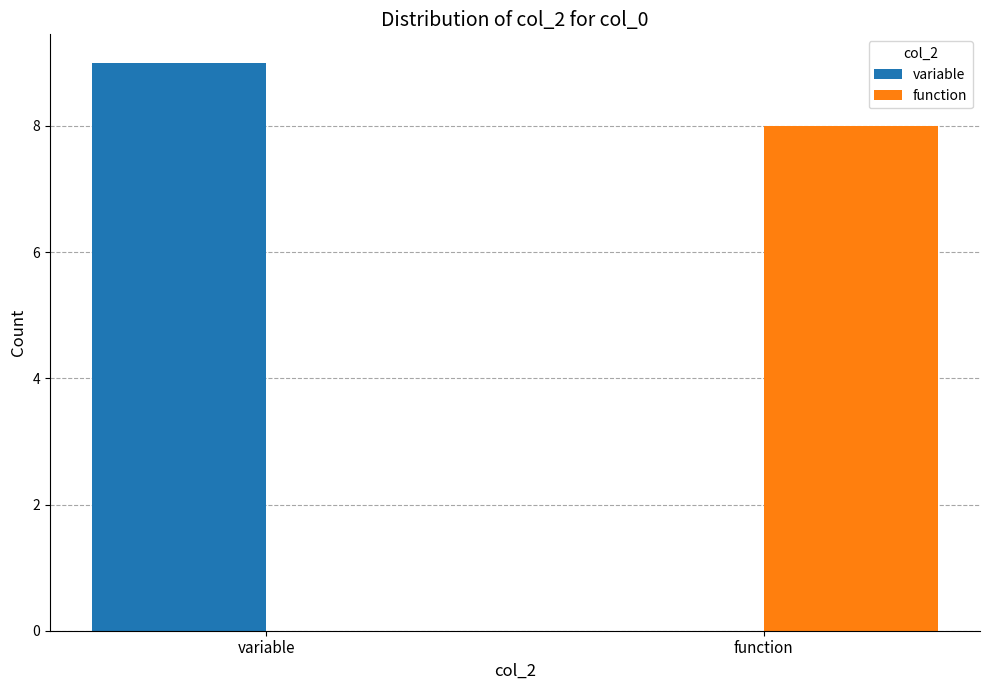

Which series has the largest total across all categories?

variable